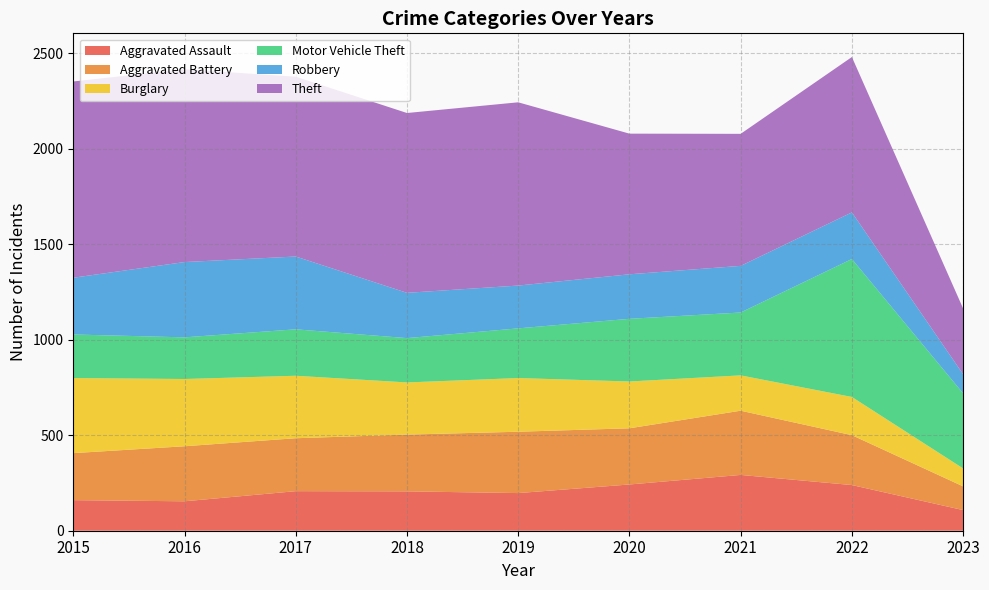

Reading right to left, list all the values displayed in this chart.

Aggravated Assault: 2023=108	2022=239	2021=292	2020=242	2019=197	2018=206	2017=207	2016=154	2015=160
Aggravated Battery: 2023=124	2022=261	2021=336	2020=294	2019=321	2018=297	2017=277	2016=288	2015=246
Burglary: 2023=94	2022=200	2021=185	2020=245	2019=281	2018=273	2017=327	2016=352	2015=393
Motor Vehicle Theft: 2023=393	2022=722	2021=329	2020=328	2019=260	2018=232	2017=243	2016=218	2015=228
Robbery: 2023=100	2022=244	2021=244	2020=233	2019=224	2018=237	2017=381	2016=394	2015=297
Theft: 2023=344	2022=813	2021=691	2020=736	2019=959	2018=941	2017=941	2016=1009	2015=1027